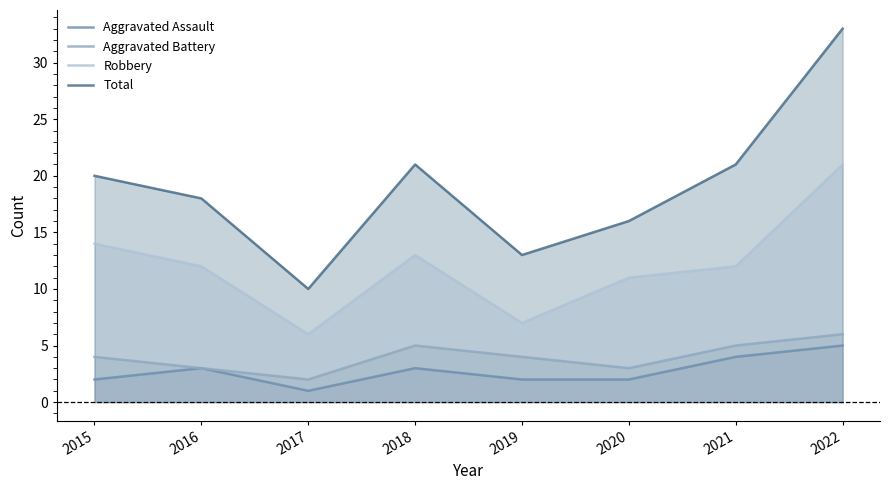

How many values in the Total series are below 20?

4